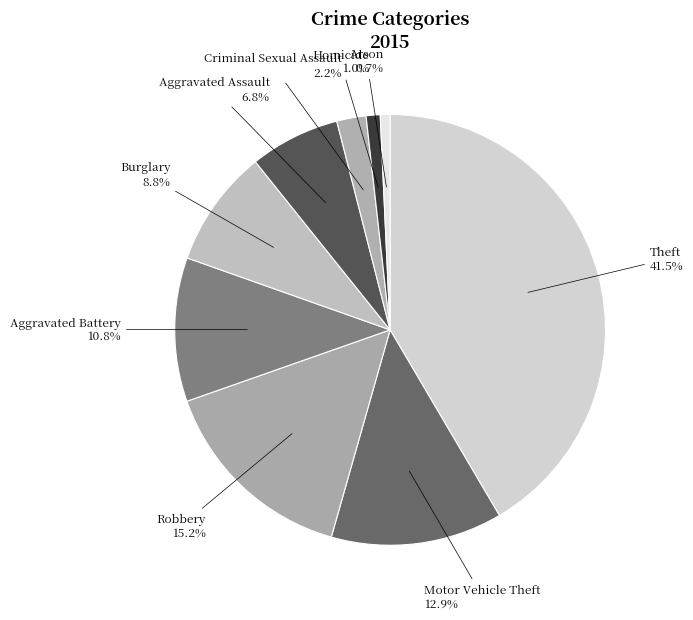

How many slices are in this pie chart?

9